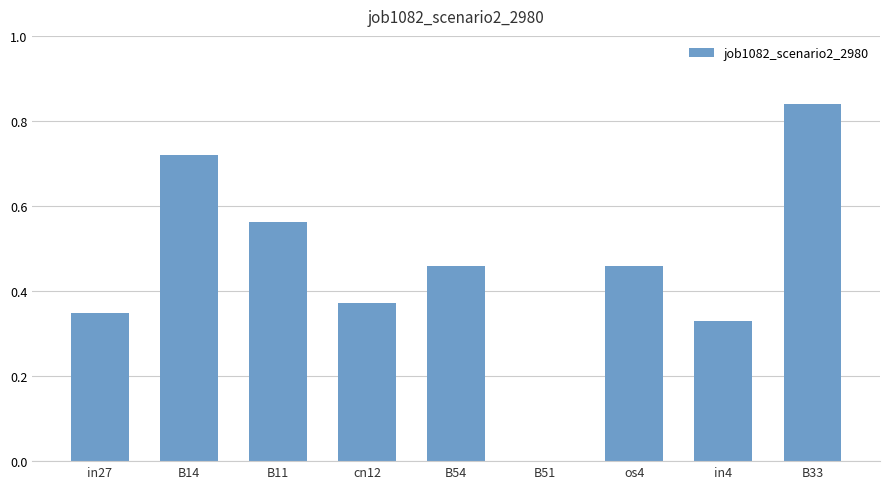

What is the sum of all values?

4.1